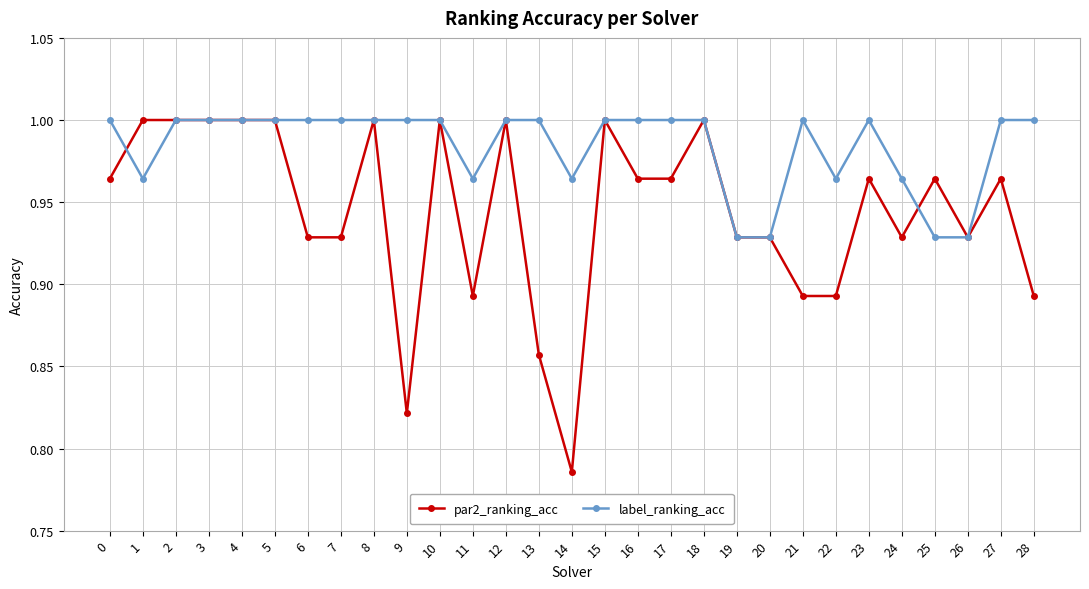

Count the label_ranking_acc values in the range 0 to 1.

29